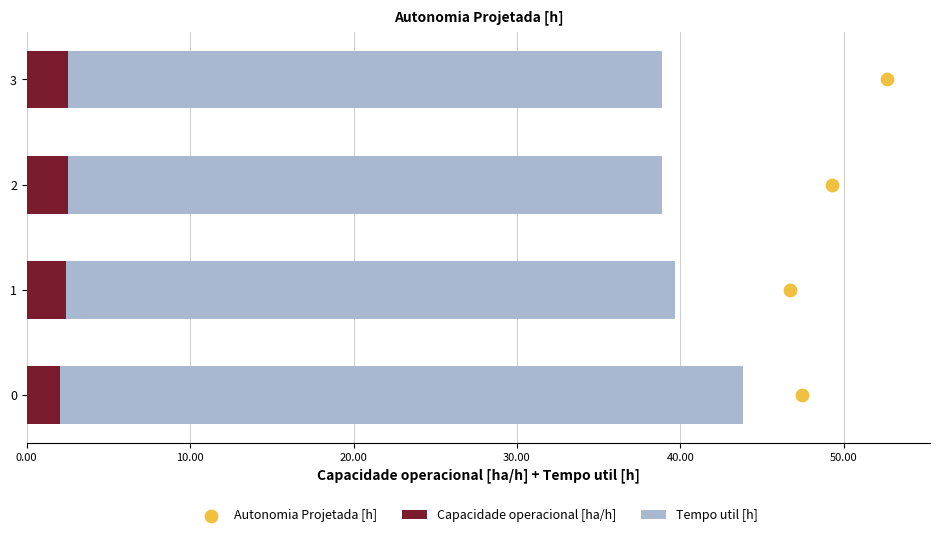

What is the lowest value of the Capacidade operacional [ha/h] series?

2.0